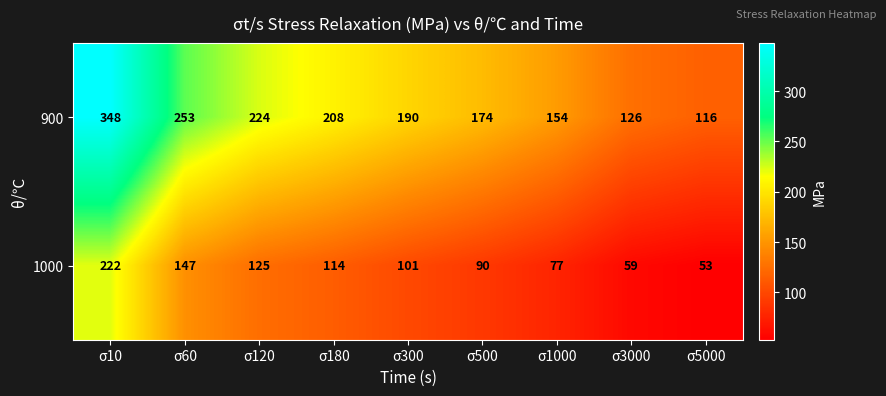

What is the difference between the maximum and minimum values in the 1000 series?

169